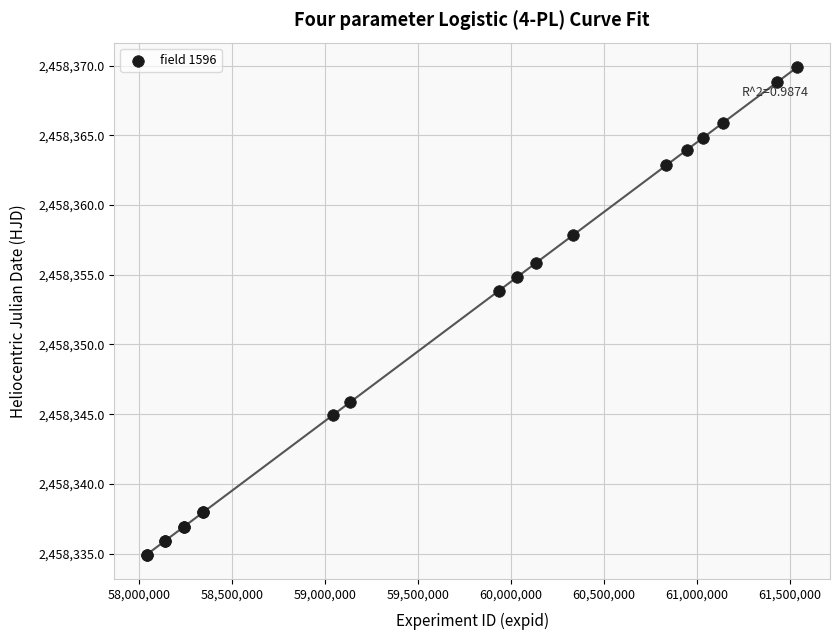

What Y value in the scatter plot is closest to 2458352?

2458353.8